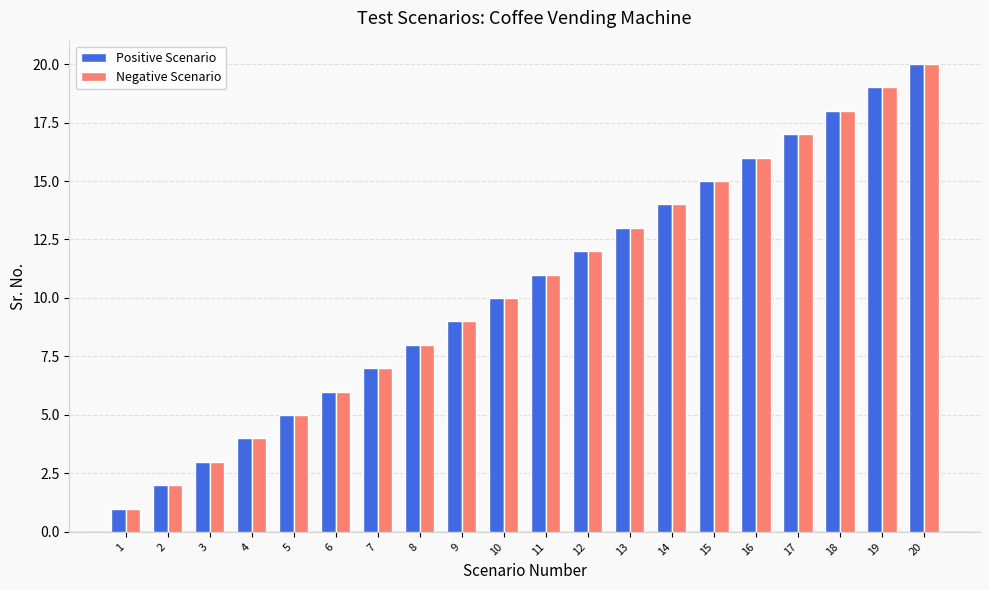

What is the greatest value displayed?

20